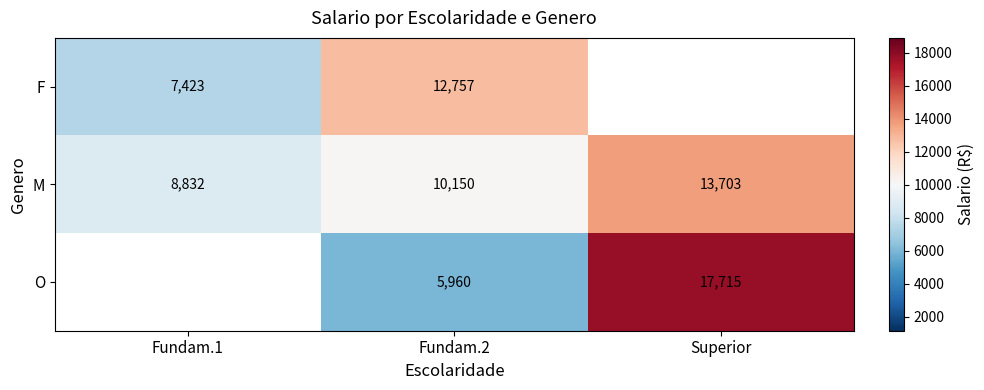

At Fundam.2, list the series in order from largest to smallest.

F, M, O